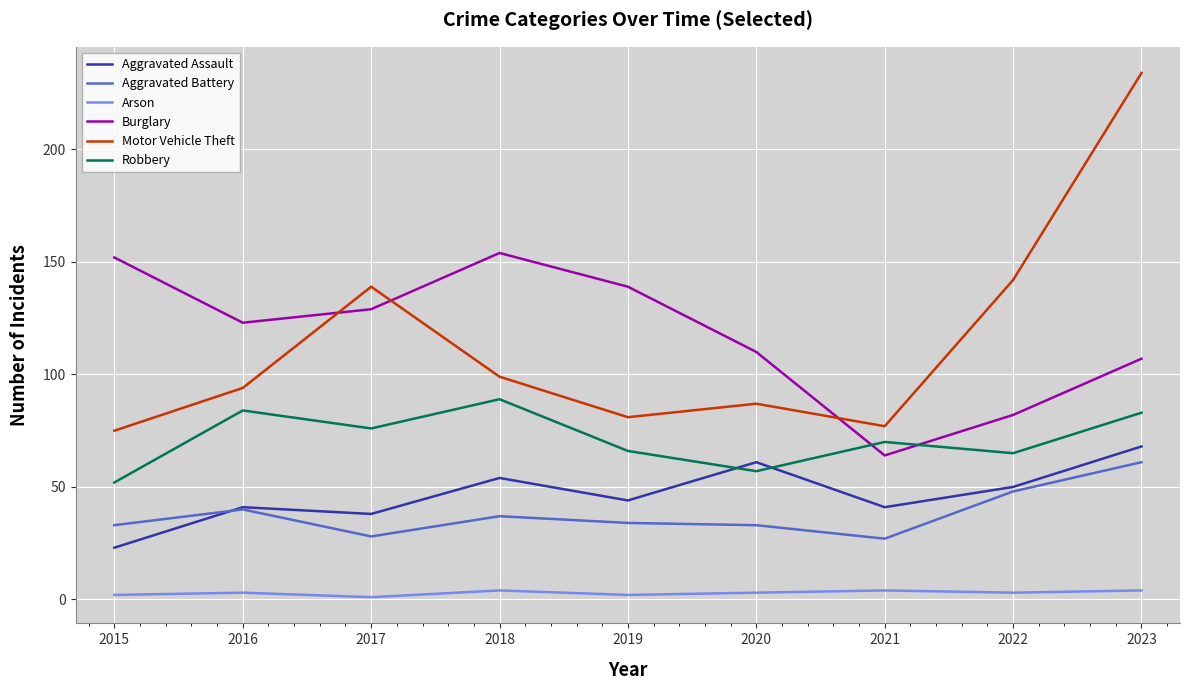

Which series has the largest total across all categories?

Burglary